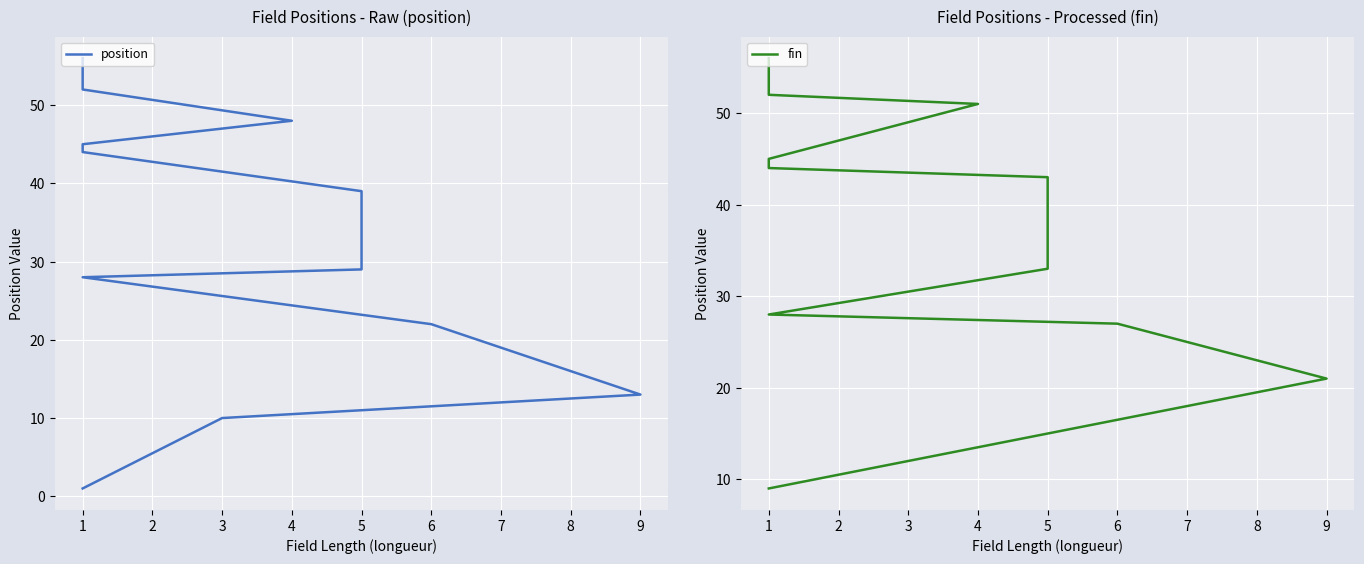

How many lines are shown in the chart?

2